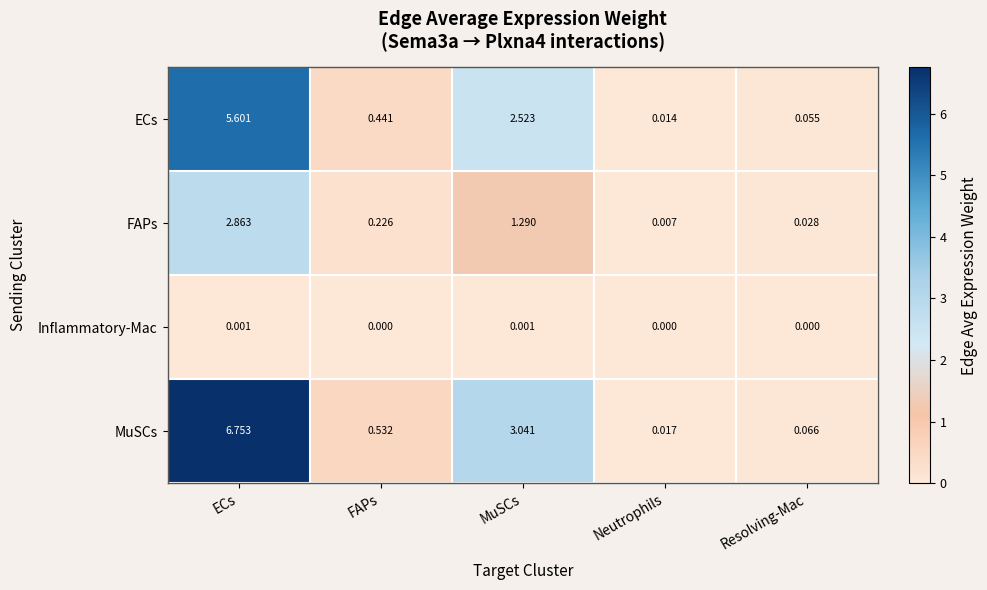

List the series in order of their overall mean, lowest first.

Inflammatory-Mac, FAPs, ECs, MuSCs